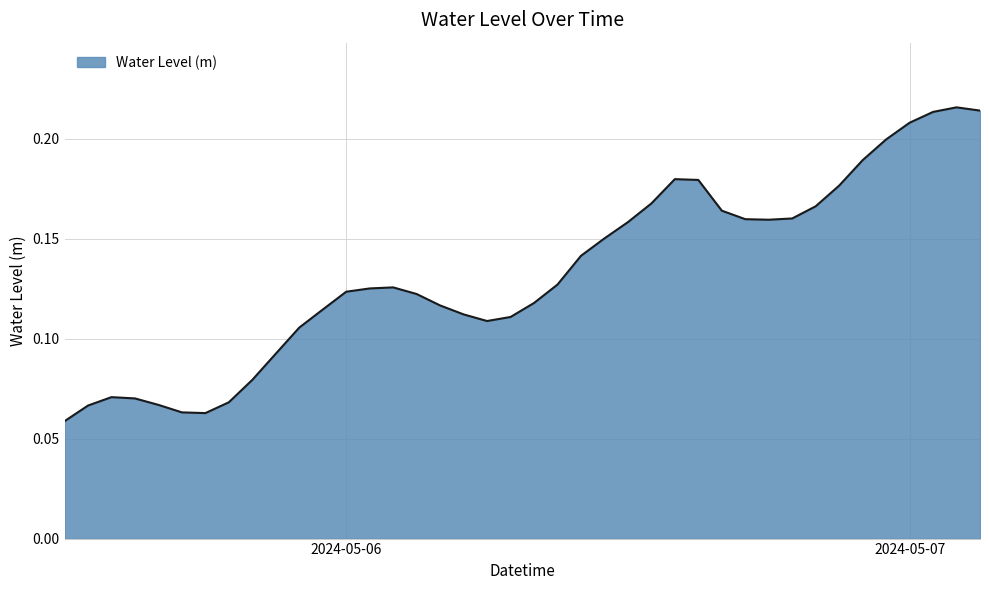

What is the maximum value shown in the chart?

0.2